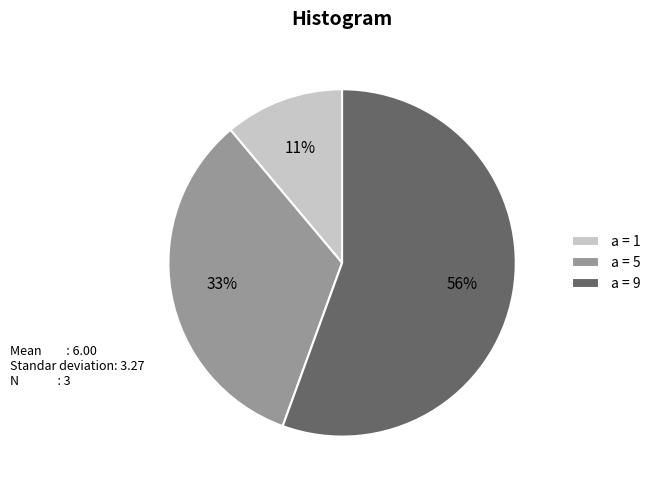

Approximately how many times larger is the value at a = 5 compared to a = 9?

0.6